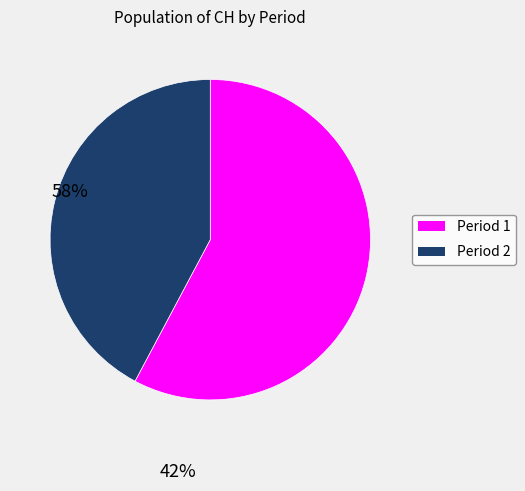

Is there any slice that represents more than half of the pie?

Yes